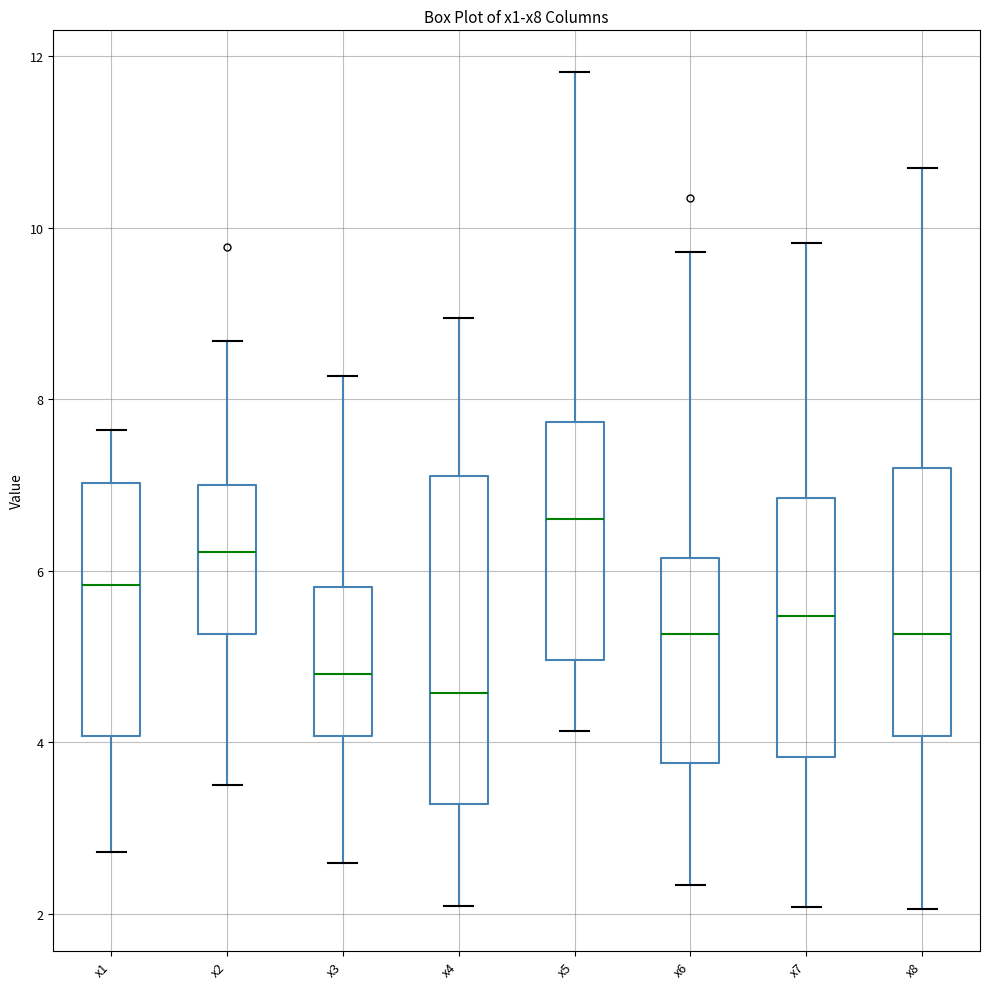

Where does the upper whisker of the box for x1 end on the y-axis? The values are not printed on the chart, so give them approximately, as read against the axis.

7.6